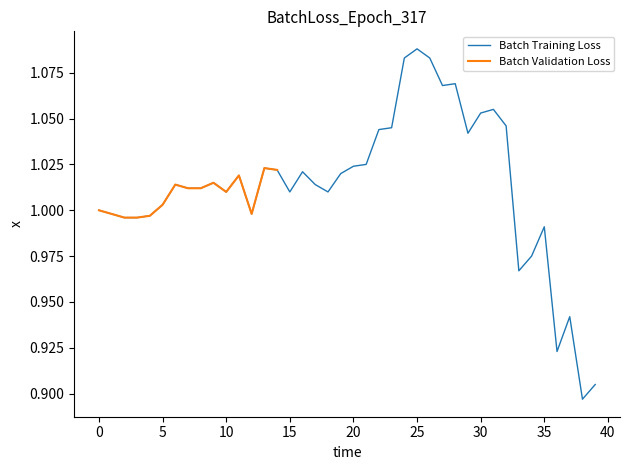

The Batch Training Loss series shows 0.5 at 20. True or false?

False